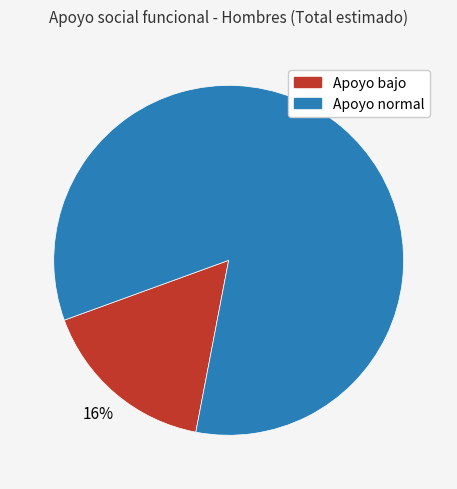

Does any single category account for the majority?

Yes